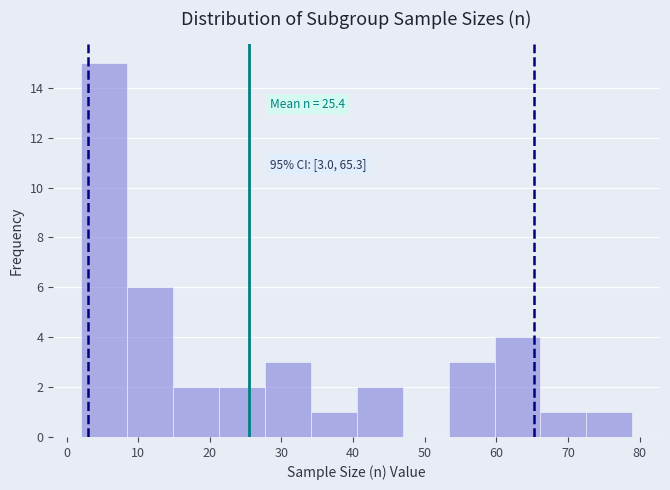

Over which range of the x-axis is the bar tallest?

2 to 8